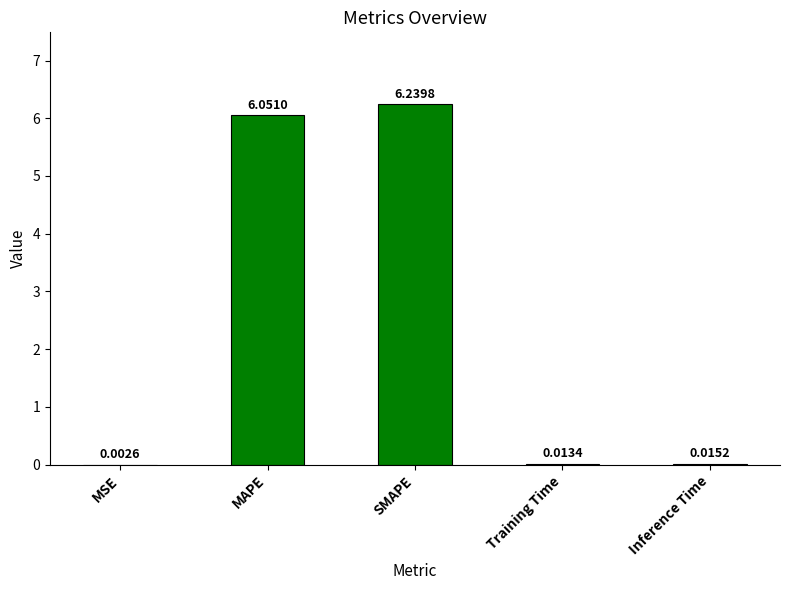

What is the sum of all values?

12.3